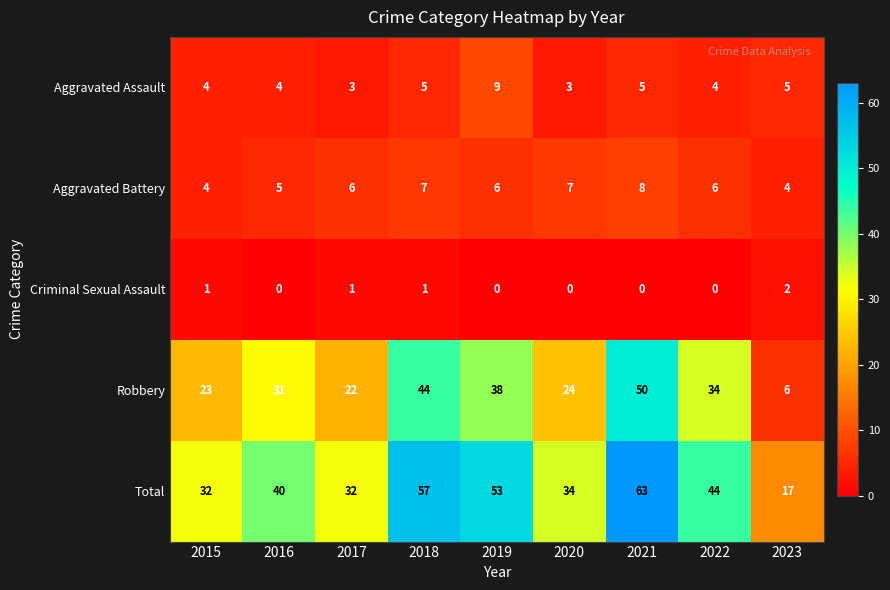

What is the sum of all Aggravated Battery values?

53